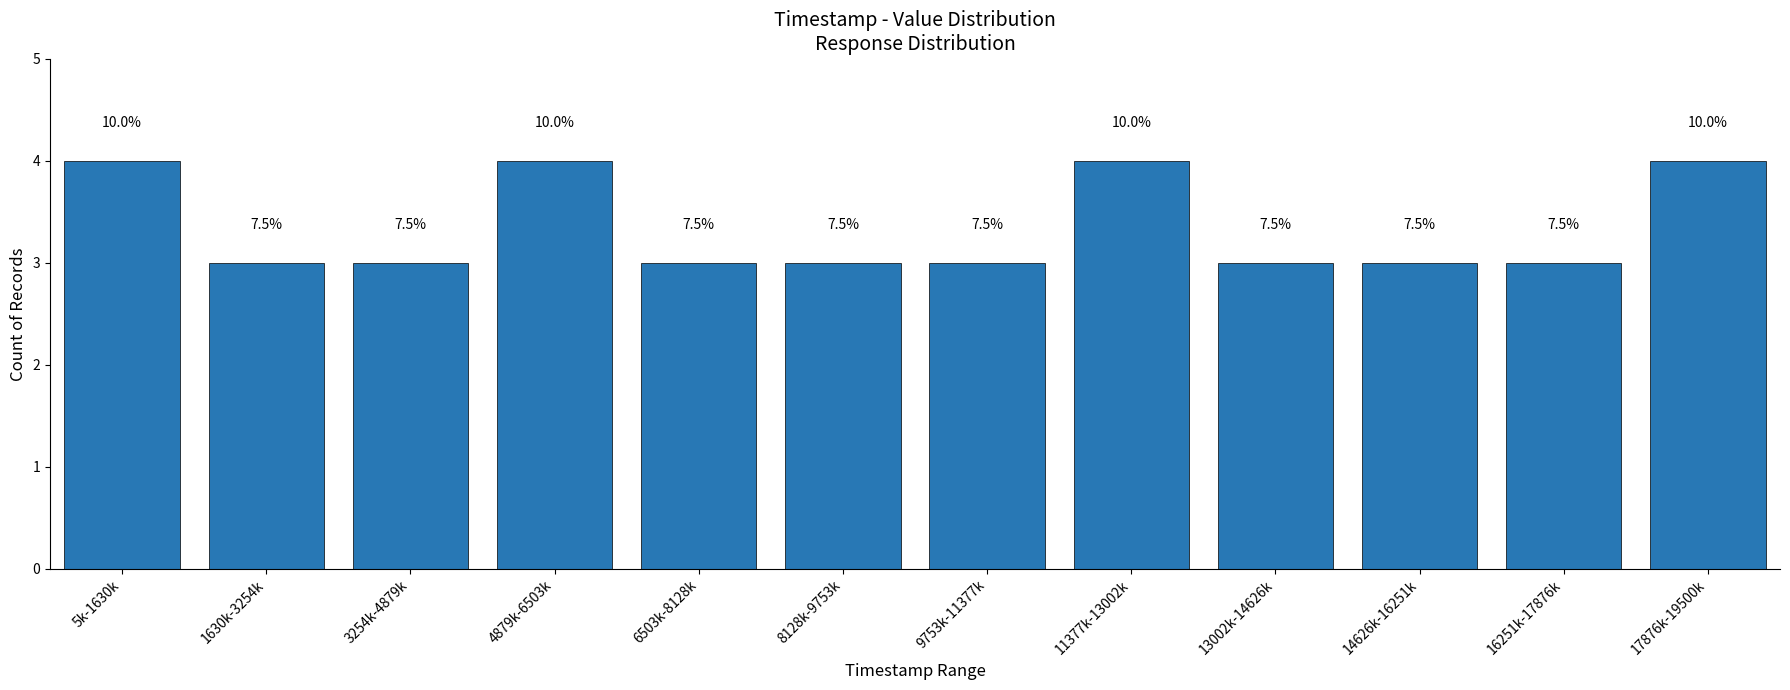

Reading left to right, what are all the values shown in this chart?

4	3	3	4	3	3	3	4	3	3	3	4